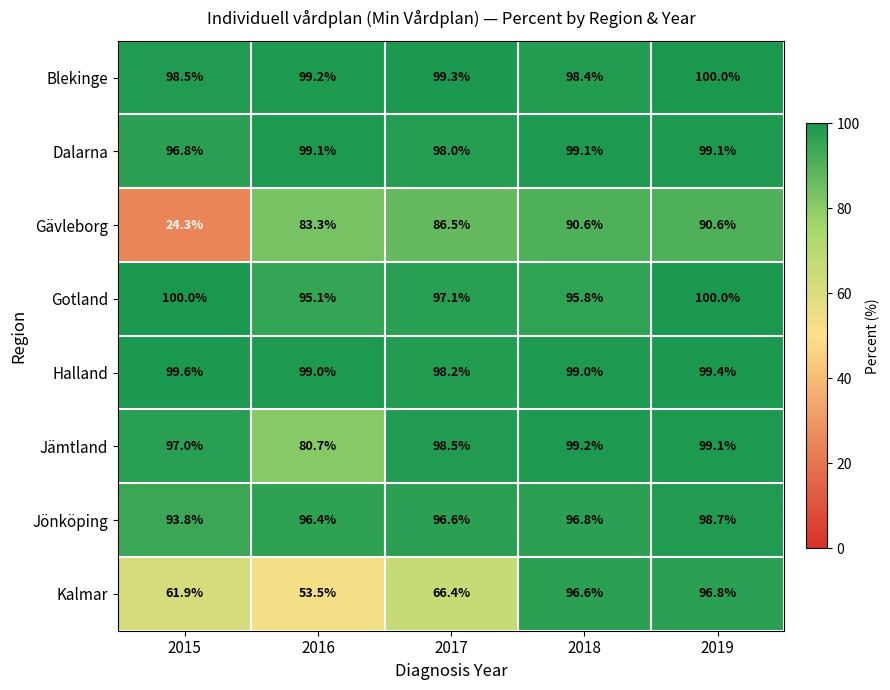

At which label is Halland closest to 98?

2017